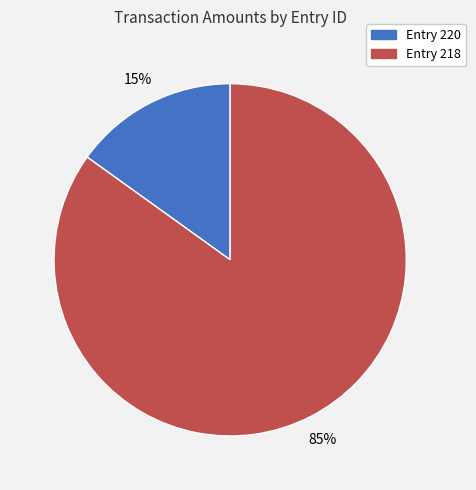

To the nearest percent, what is the average slice percentage?

50%